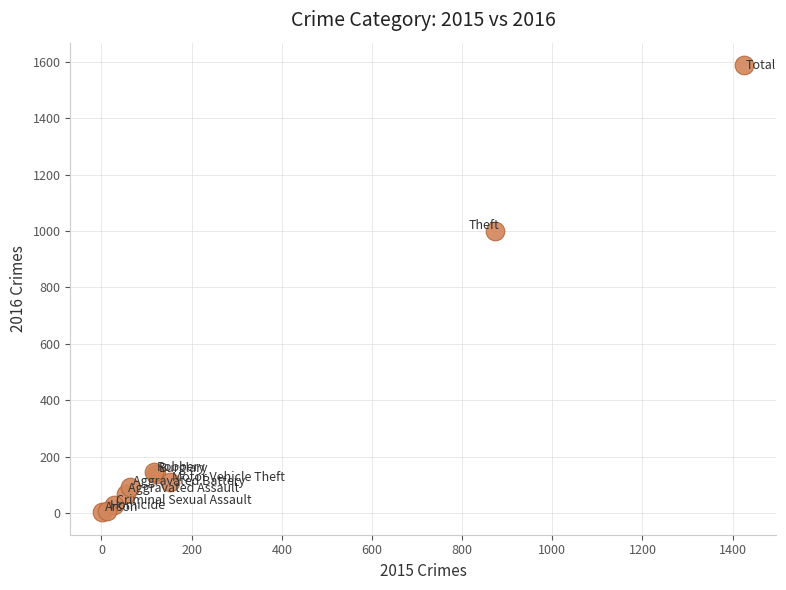

What Y value in the scatter plot is closest to 795?

999